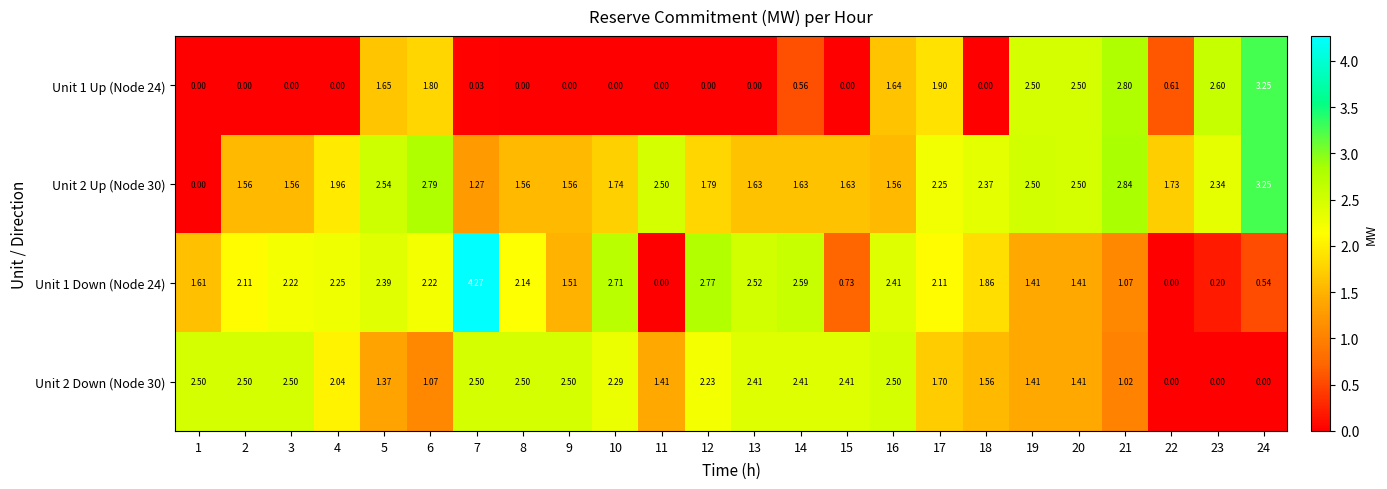

How many distinct data groups are displayed?

4